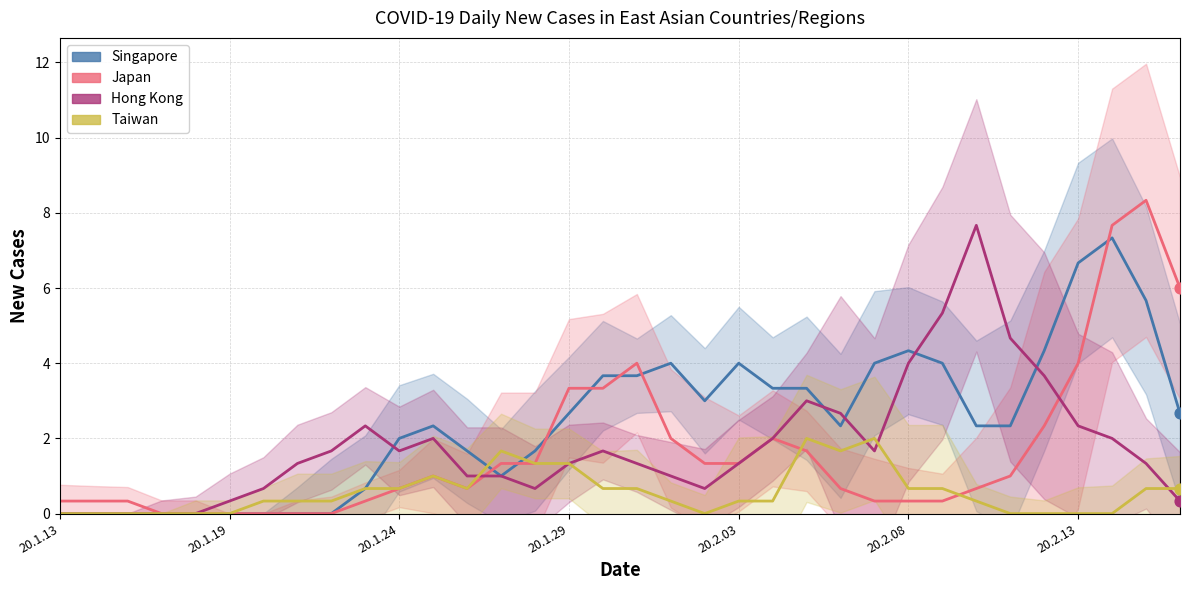

What are all the series names shown in the legend?

Singapore, Japan, Hong Kong, Taiwan